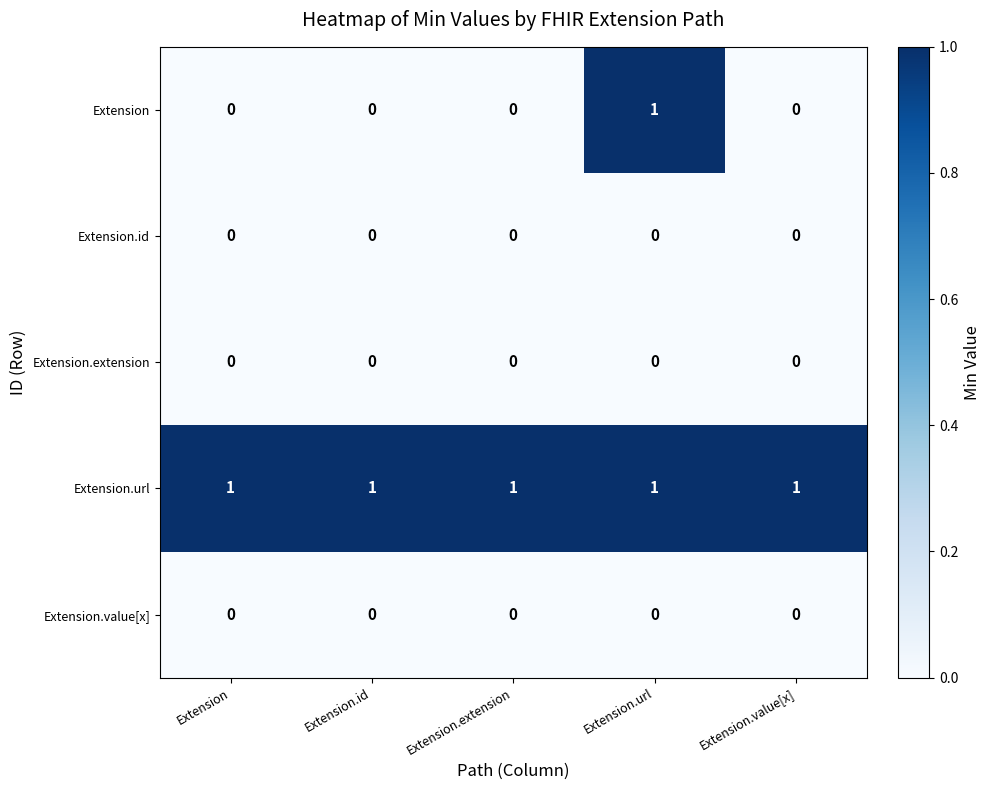

Which series changed the most between Extension.extension and Extension.url?

Extension